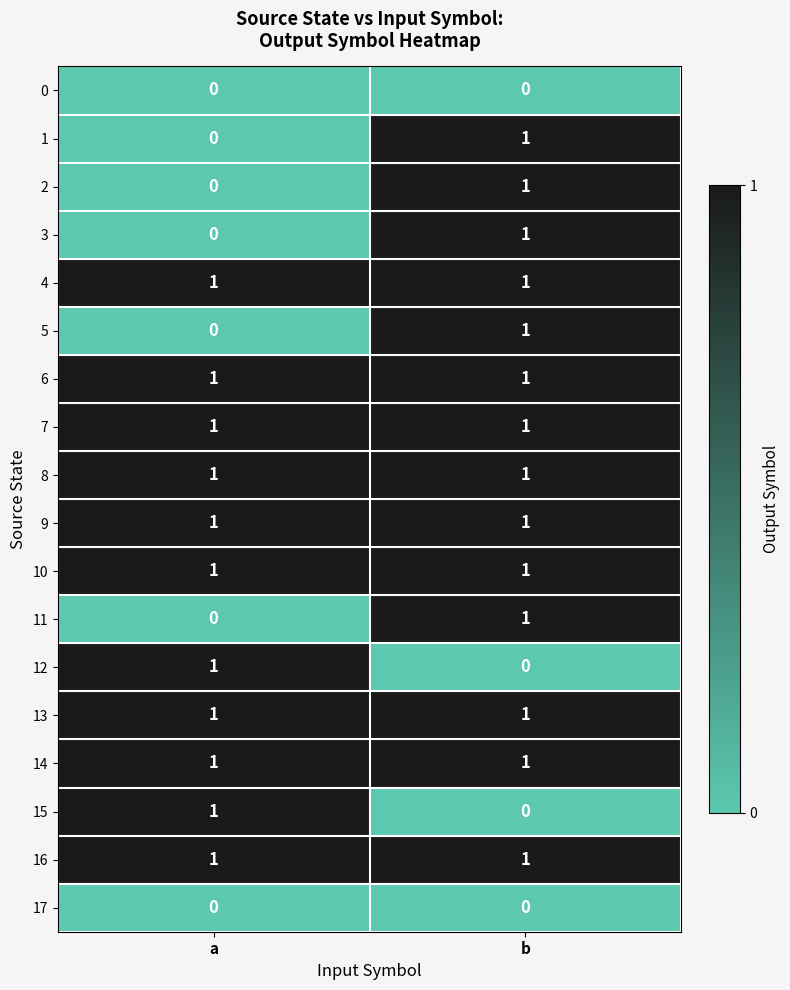

Which category has the lowest value in the 5 series?

a